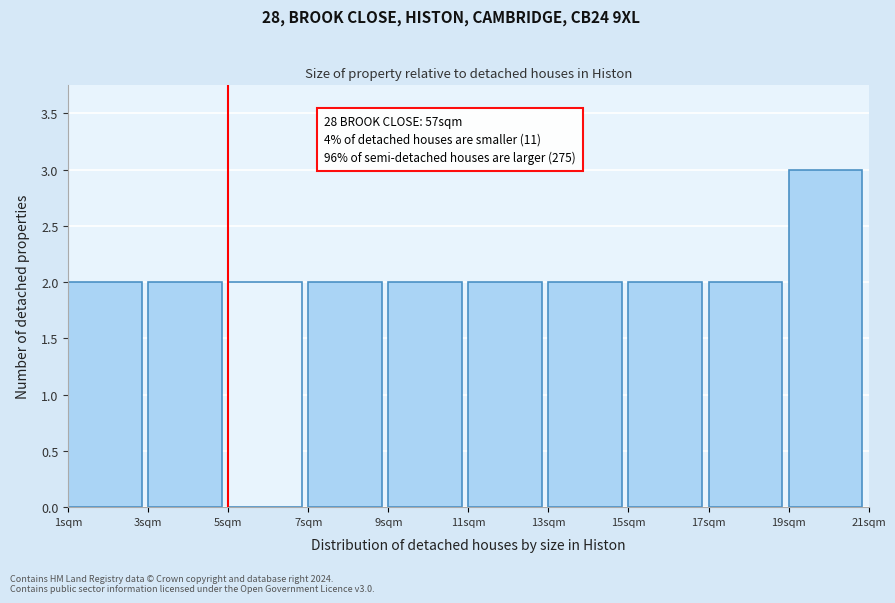

Which range on the x-axis has the tallest bar?

19 to 21